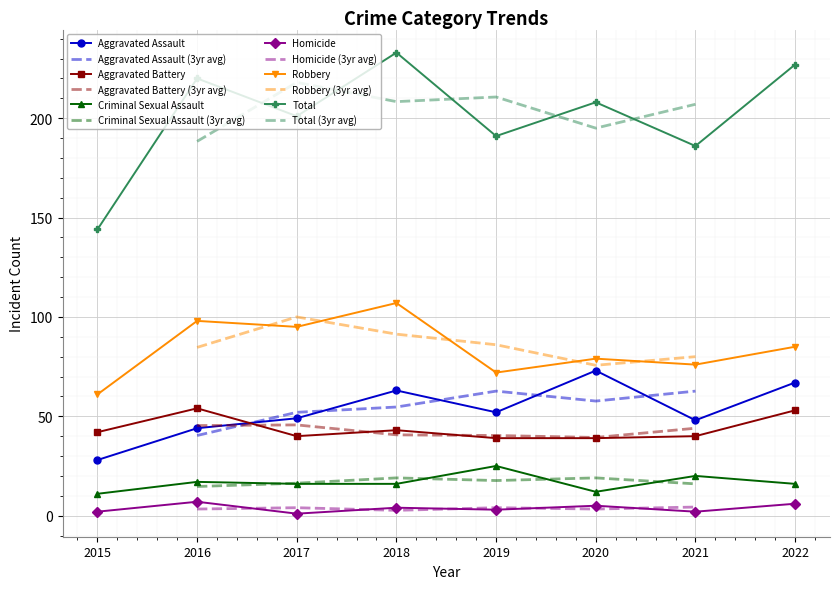

True or false: Homicide and Total intersect in this chart.

False